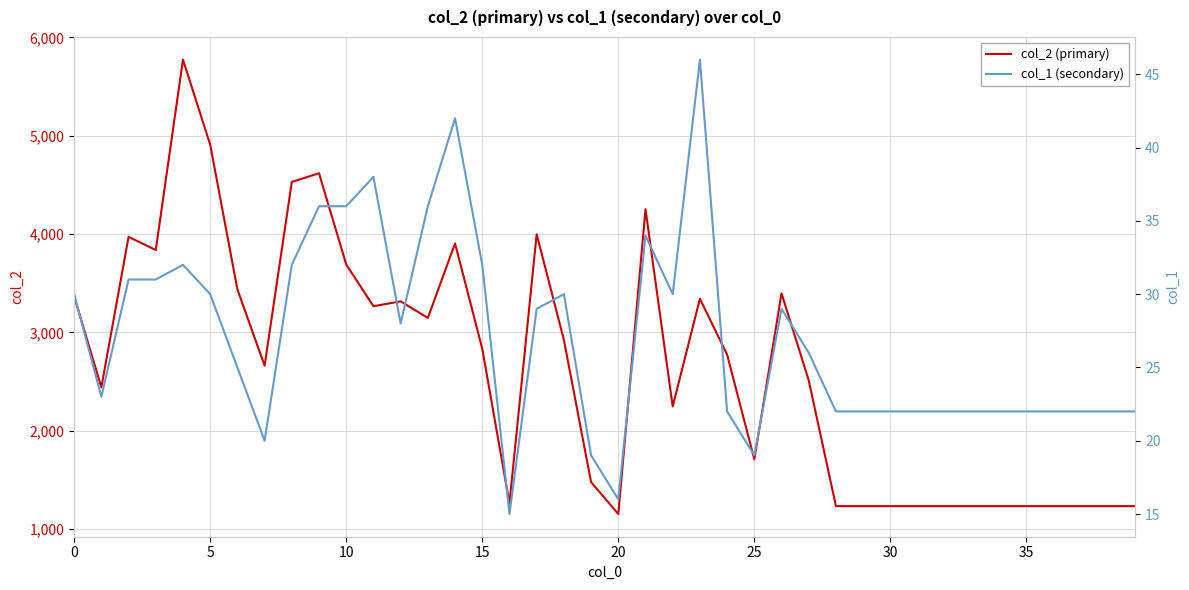

True or false: col_1 (secondary) has a value of 22 at 38.

True